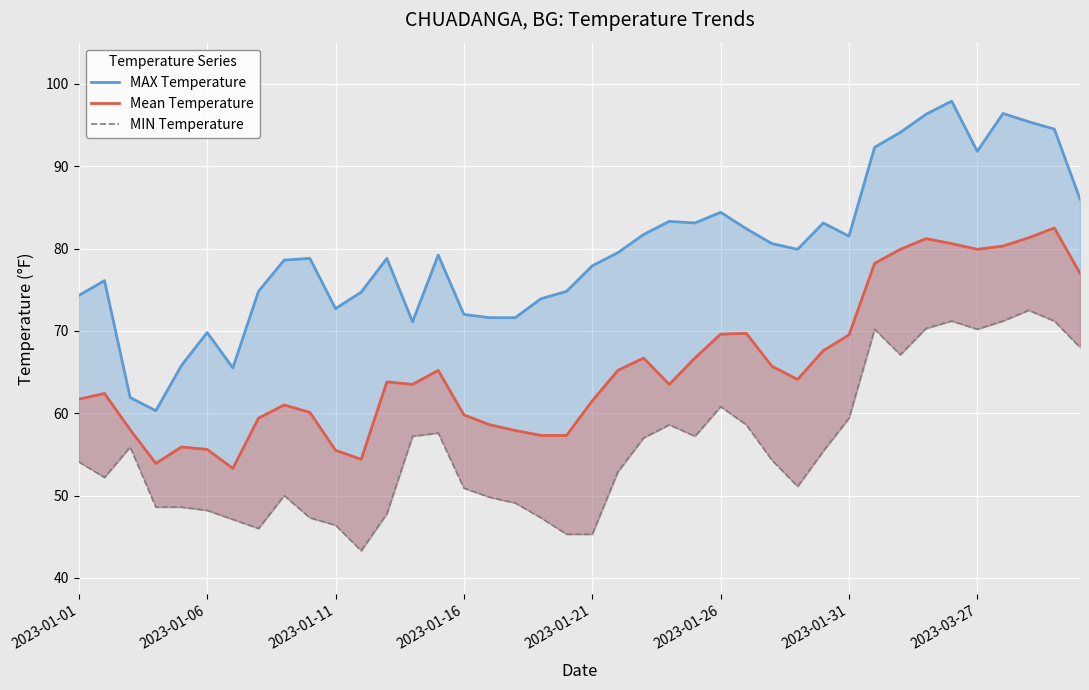

At 2023-01-16, list the series in order from largest to smallest.

MAX Temperature, Mean Temperature, MIN Temperature